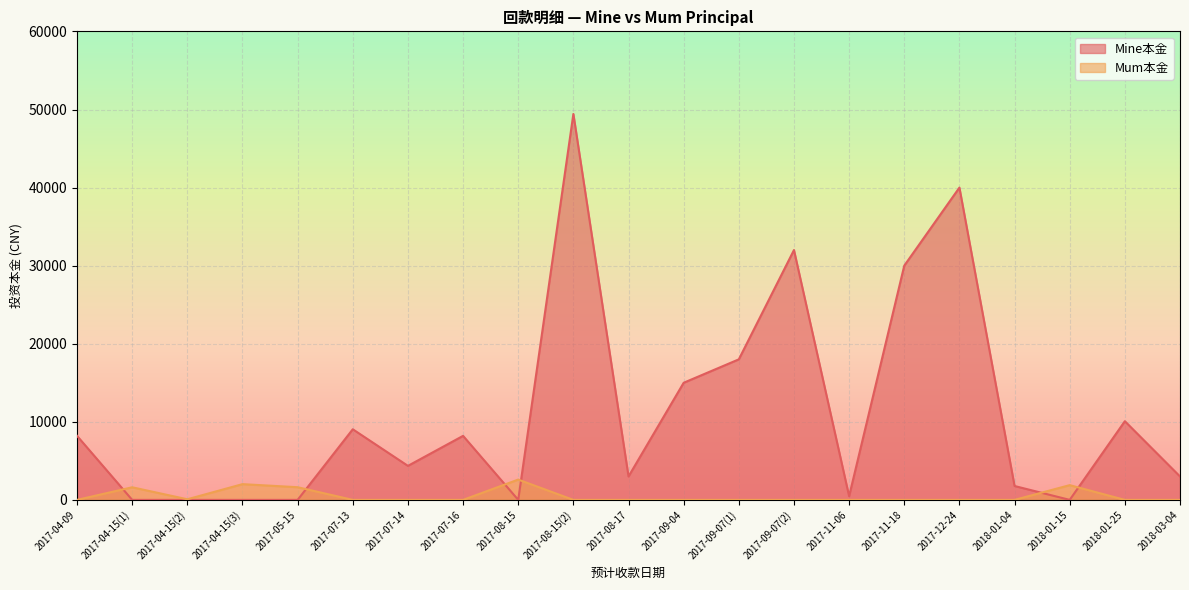

What position from the right is 2018-03-04?

1